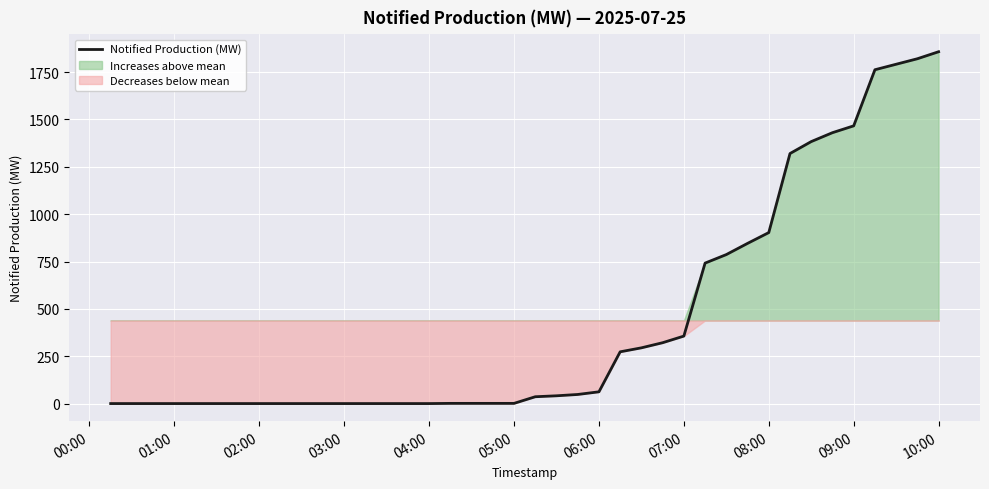

What is the value of the 21st point from the left?

37